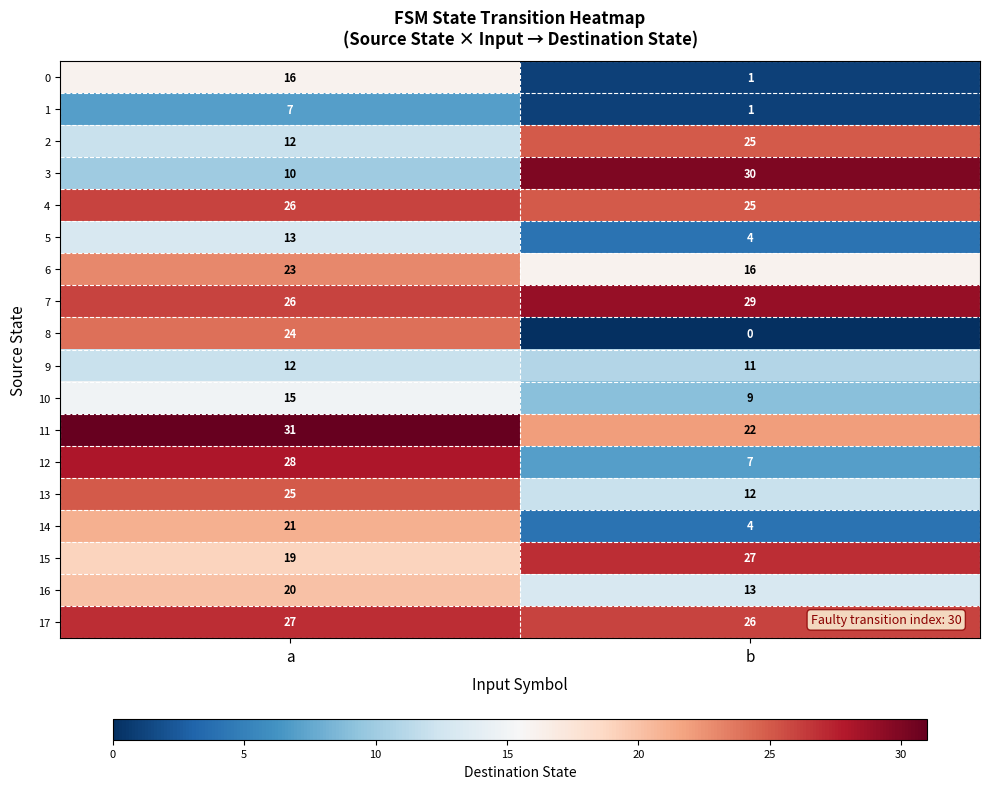

Which series has the widest spread of values?

8